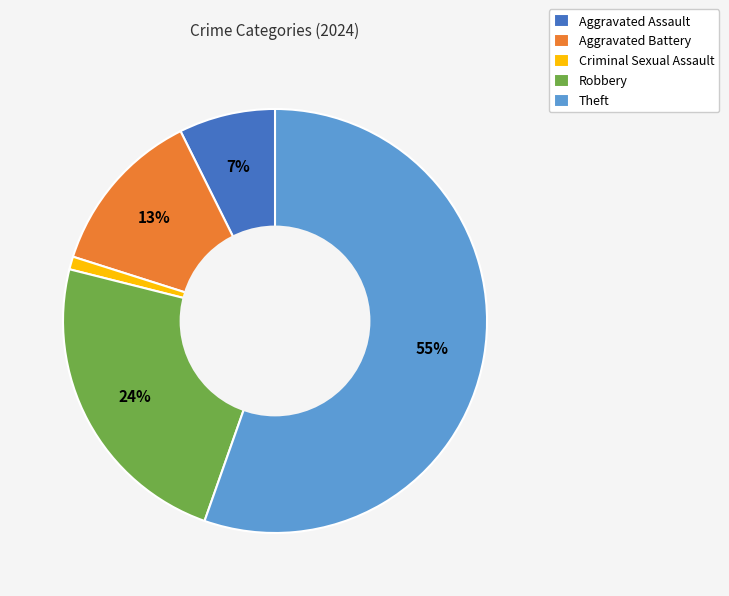

To the nearest percent, what portion does Criminal Sexual Assault represent?

1%